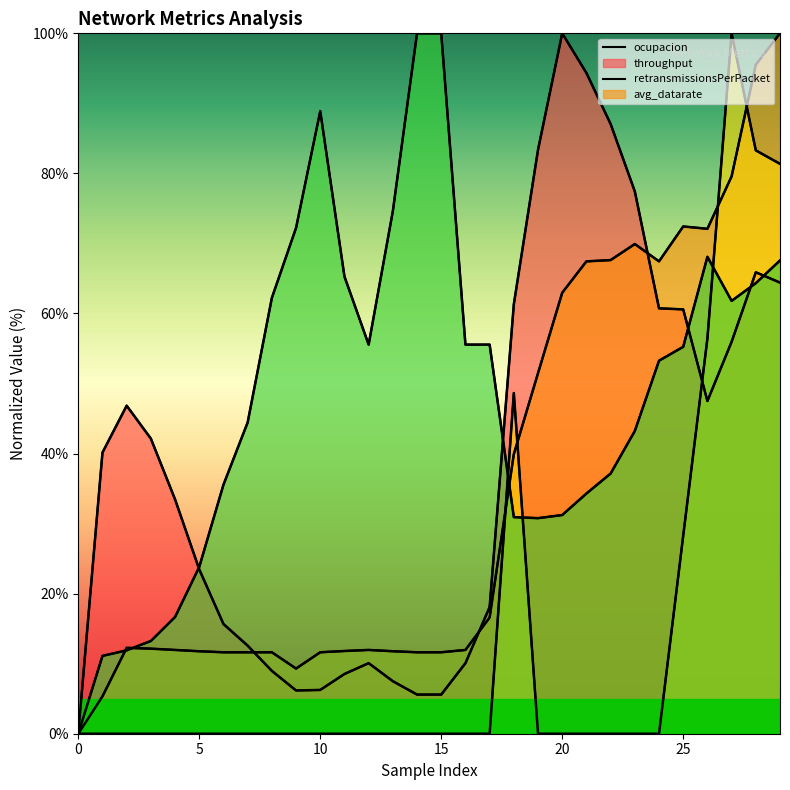

What is the highest value of the ocupacion series?

100.0